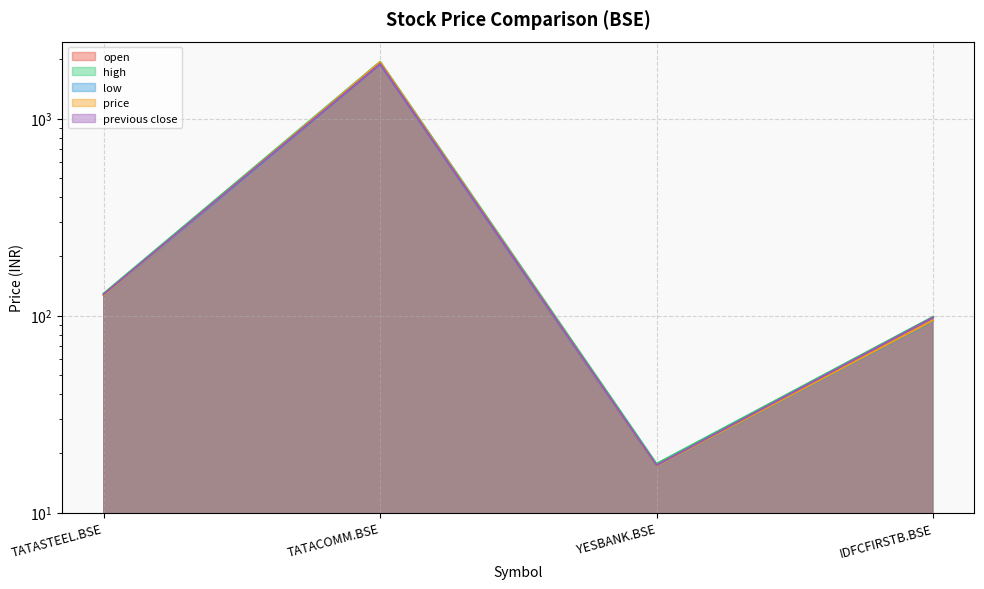

Is the value of previous close at TATACOMM.BSE greater than the value of price at TATASTEEL.BSE?

Yes